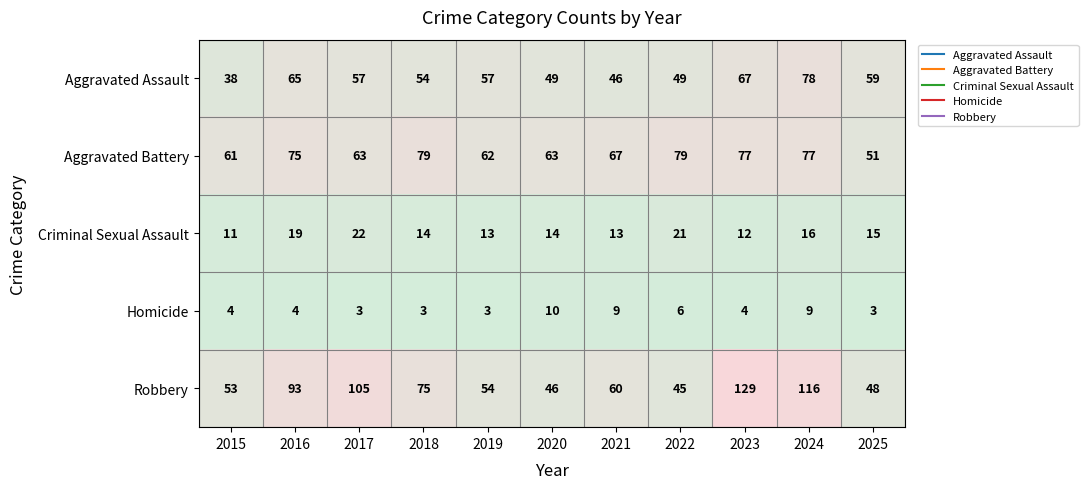

The value of Criminal Sexual Assault at 2016 is 19. True or false?

True